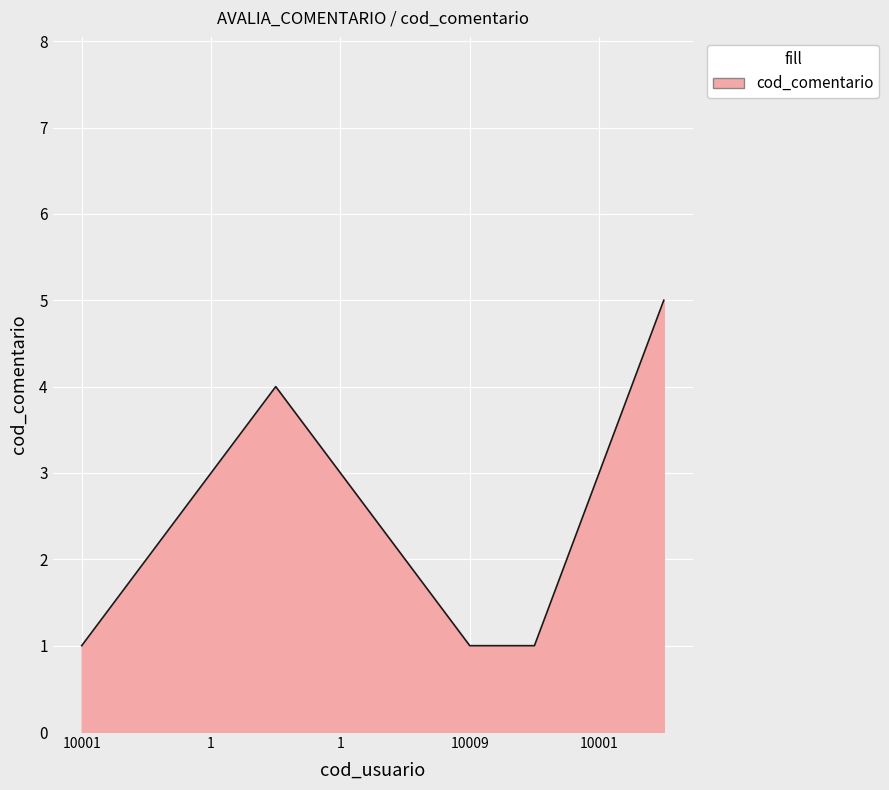

What is the maximum value shown in the chart?

5